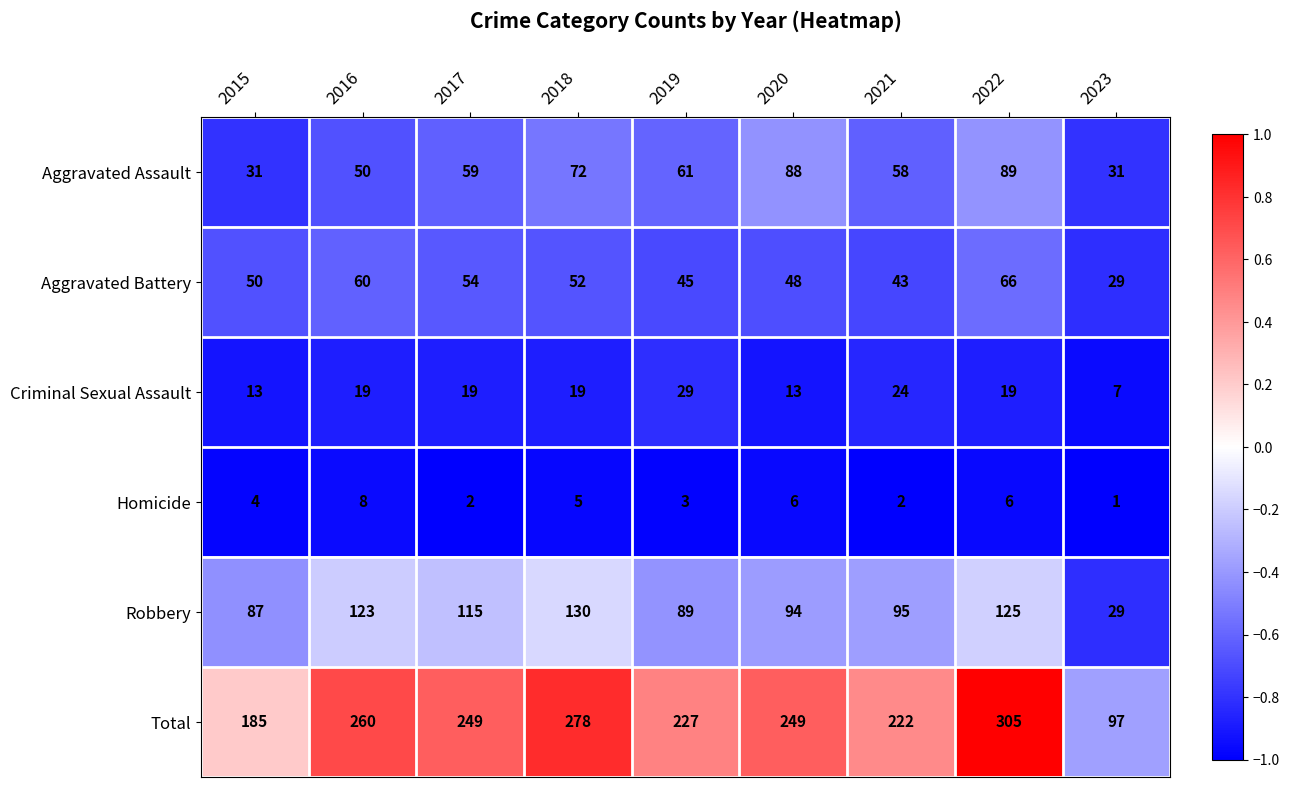

True or false: Homicide has a value of 13 at 2016.

False